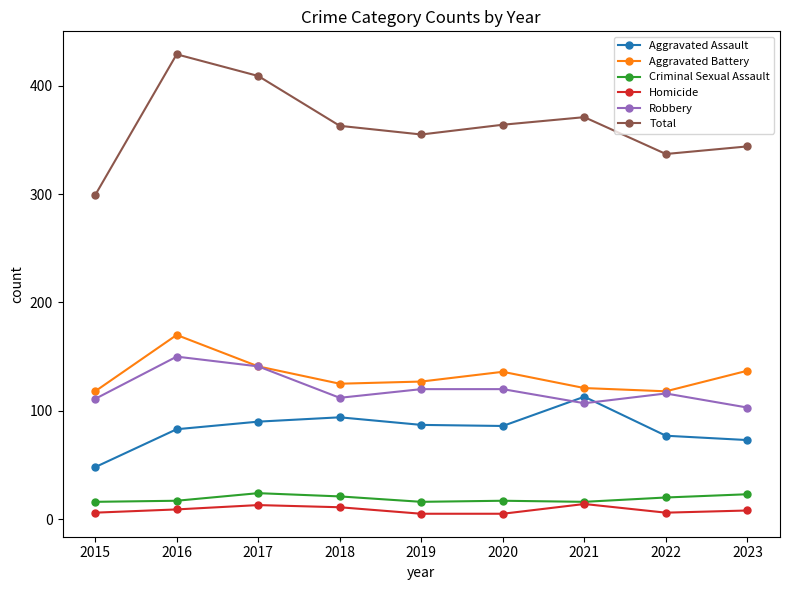

True or false: Criminal Sexual Assault and Total intersect in this chart.

False